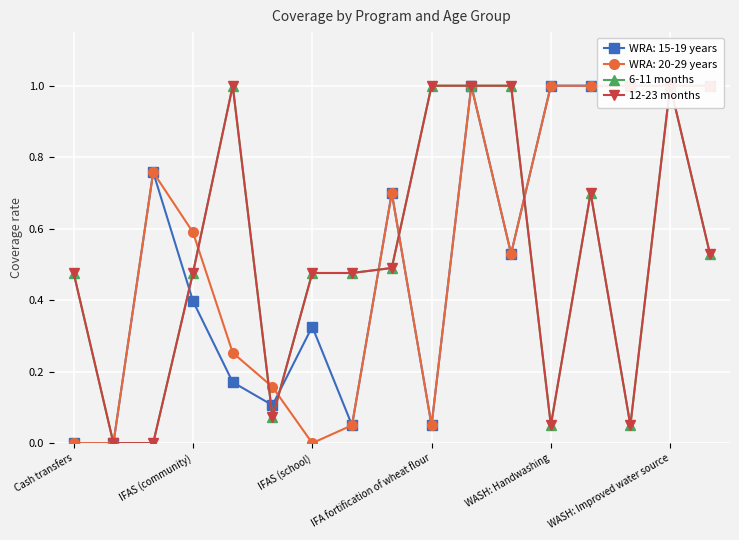

Is it true that 6-11 months equals 0.0 at WASH: Handwashing?

False